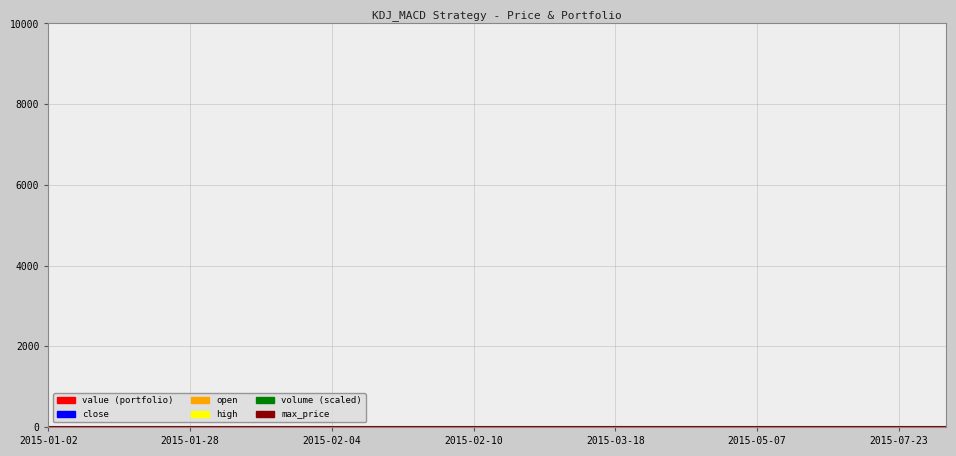

What is the lowest value of the close series?

7.5